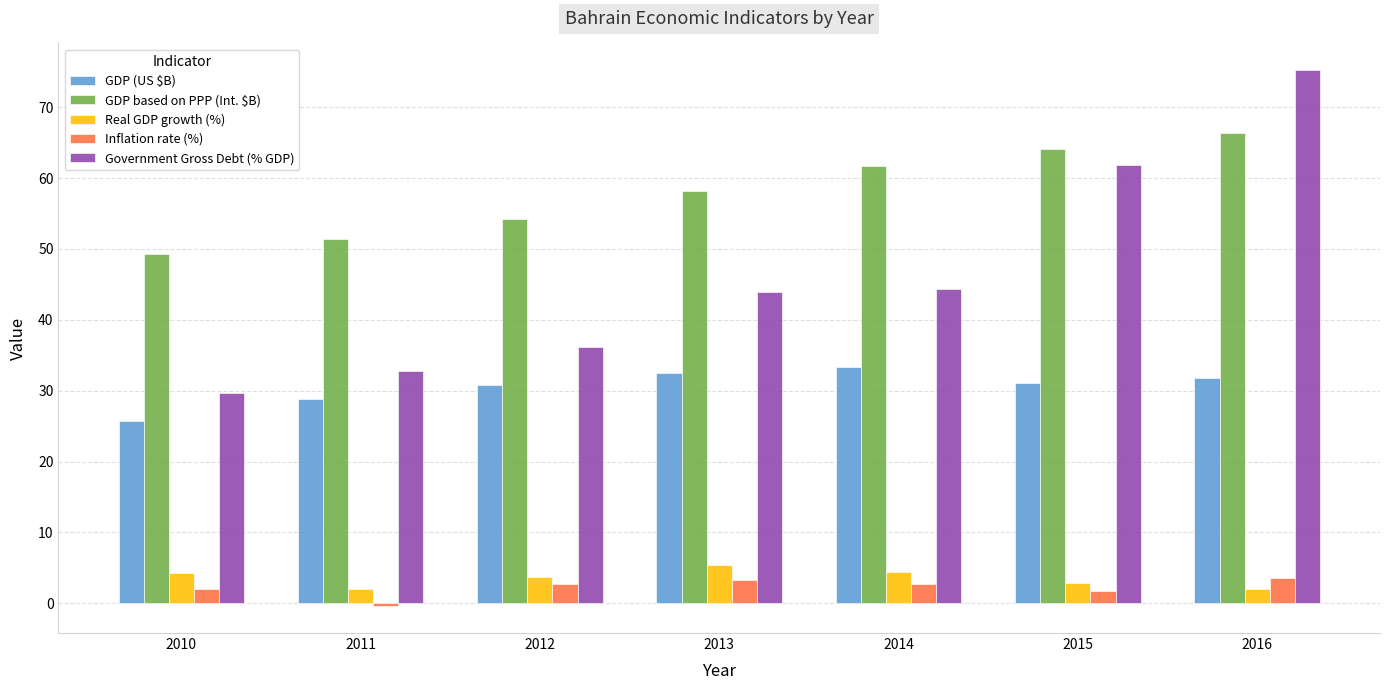

What value does the Real GDP growth (%) series have at 2013?

5.4